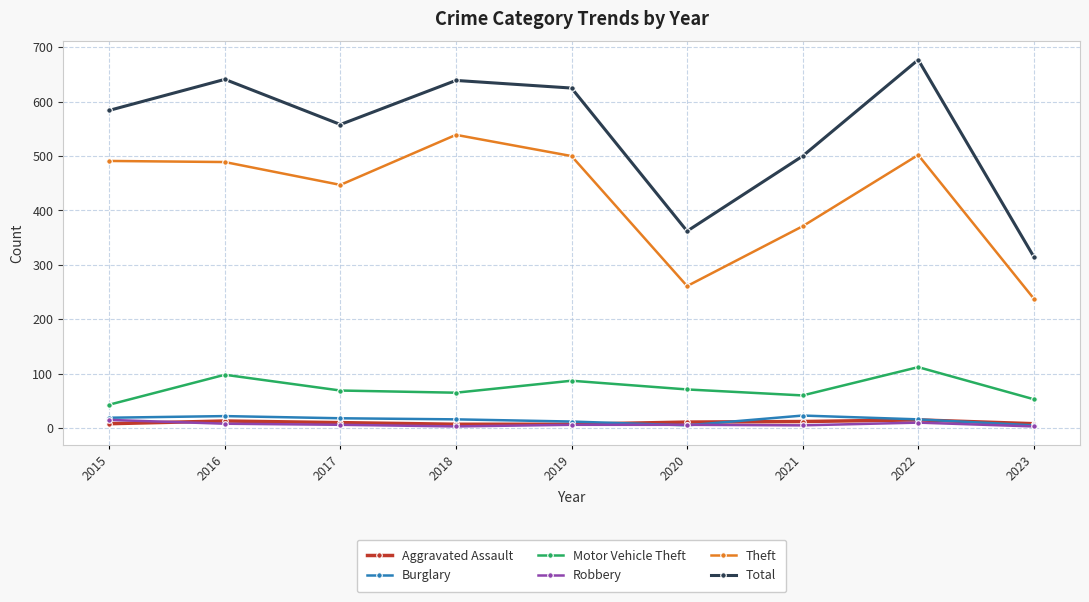

Which series changed the most between 2017 and 2020?

Total